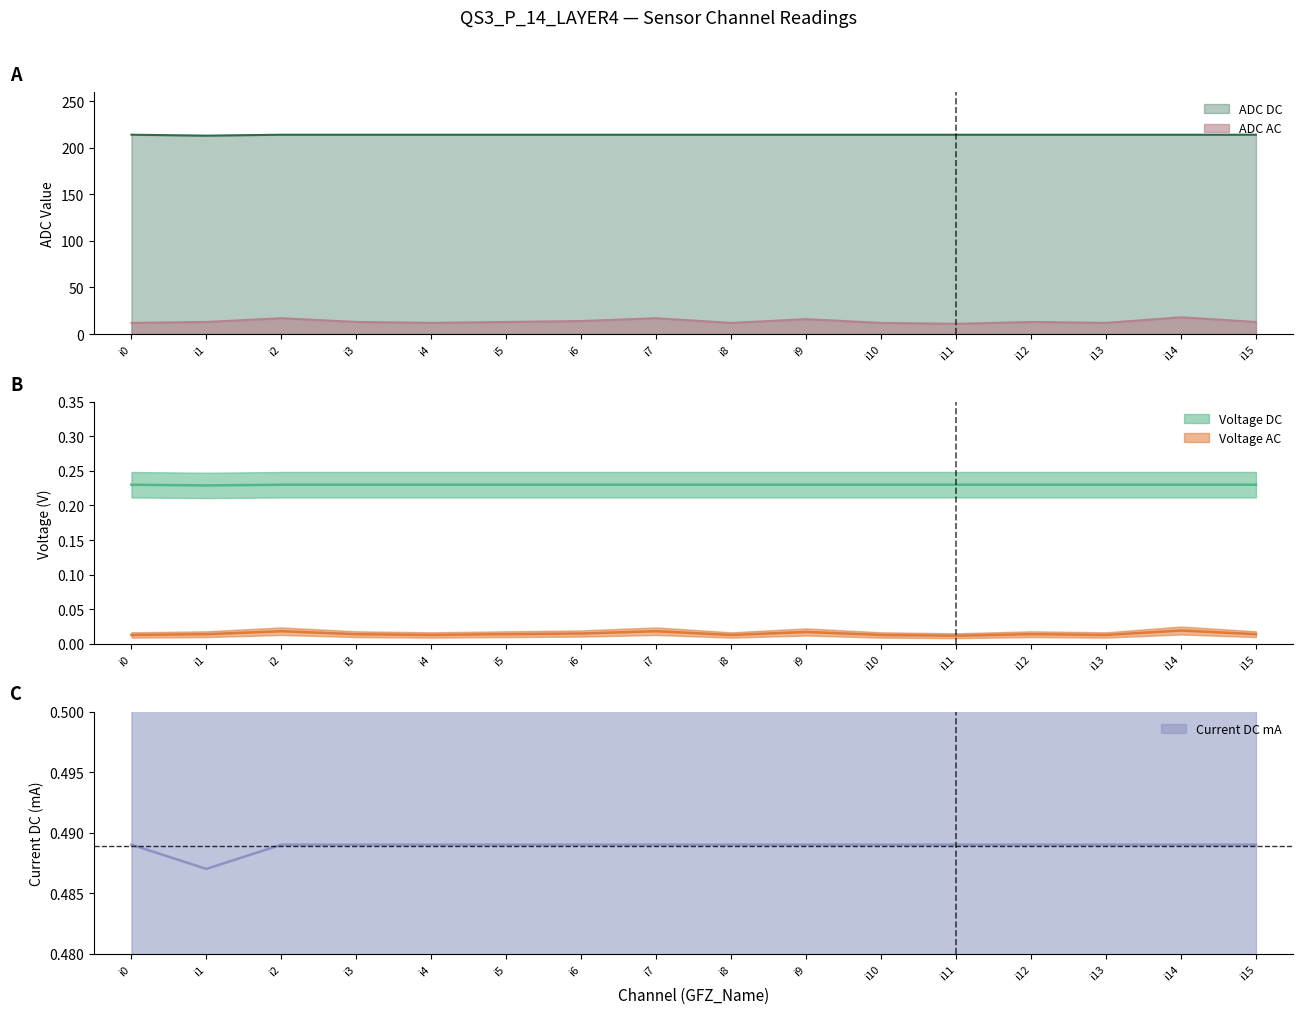

True or false: Current DC mA and ADC DC cross at least once.

False